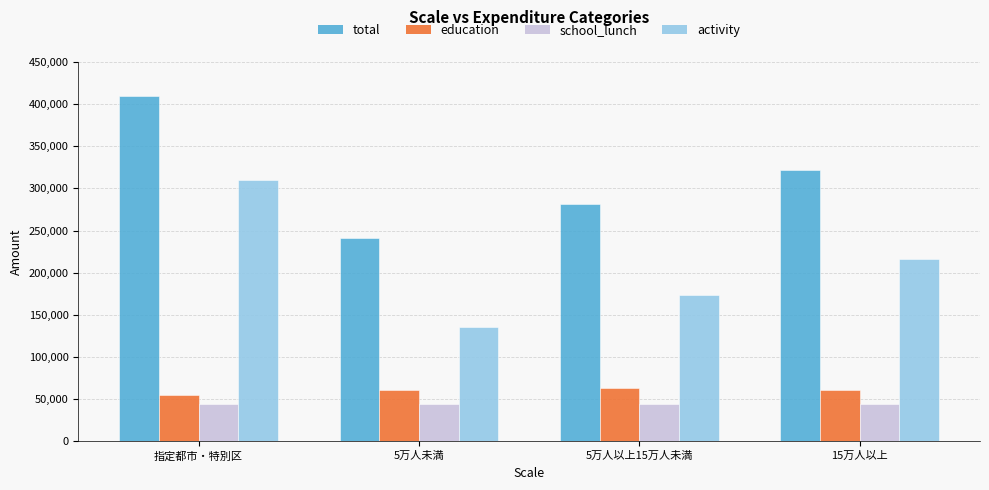

Read the education value at 指定都市・特別区.

55090